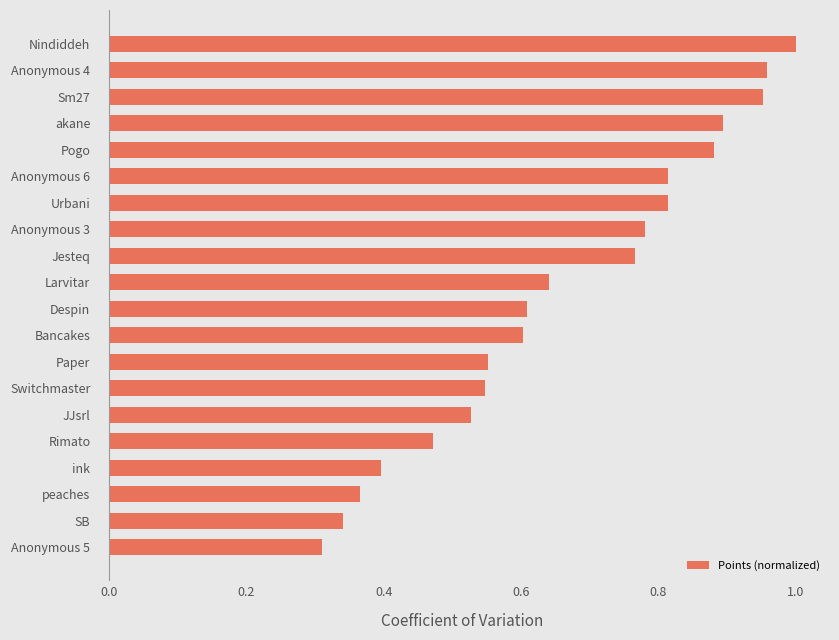

What is the average value?

0.7